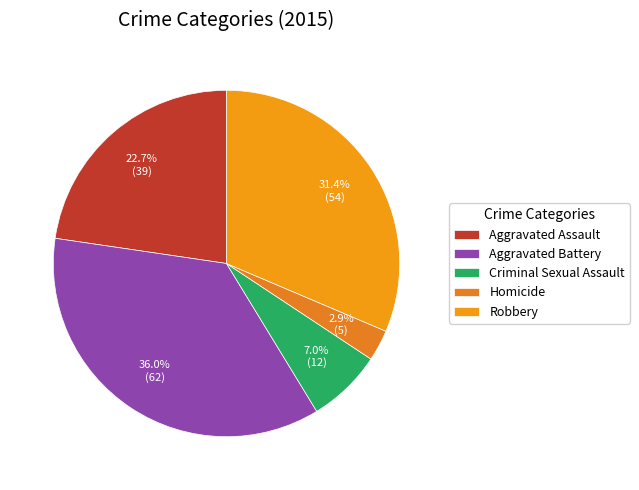

How many slices are in this pie chart?

5